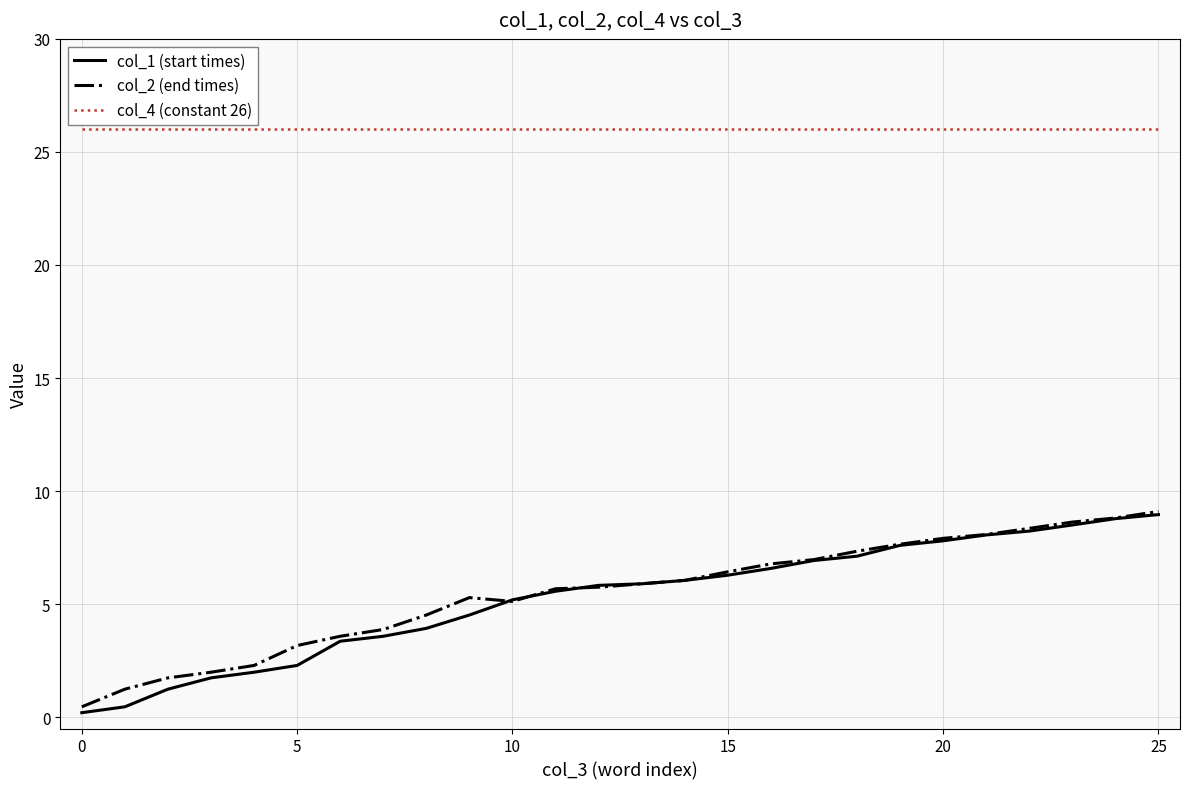

At how many categories does at least one series exceed 10?

26